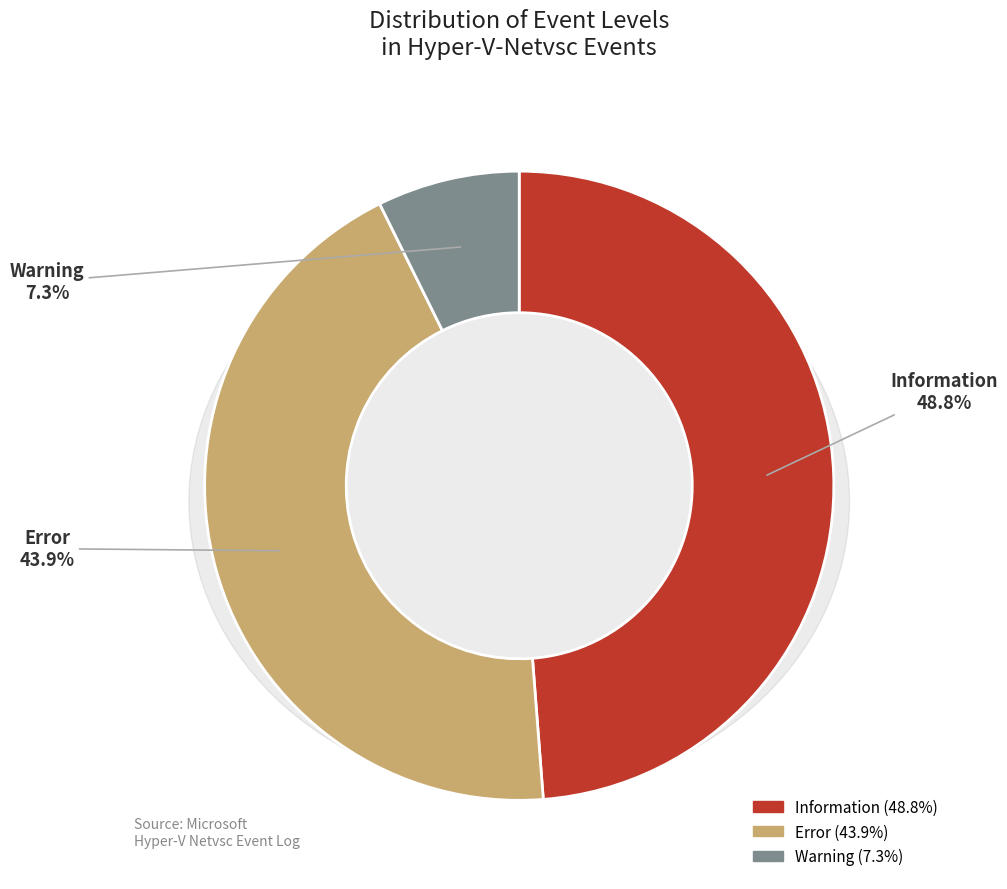

Count the number of slices in the pie.

3